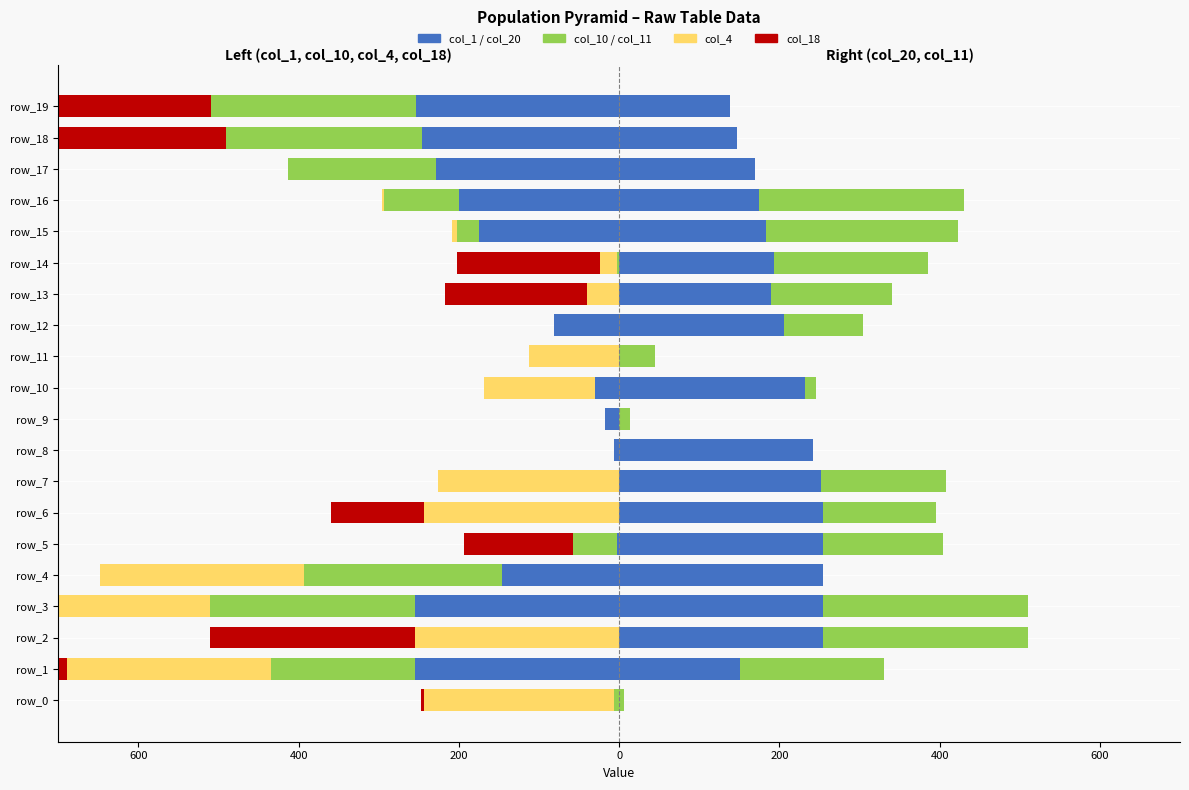

The col_10 series shows -147 at 11. True or false?

False